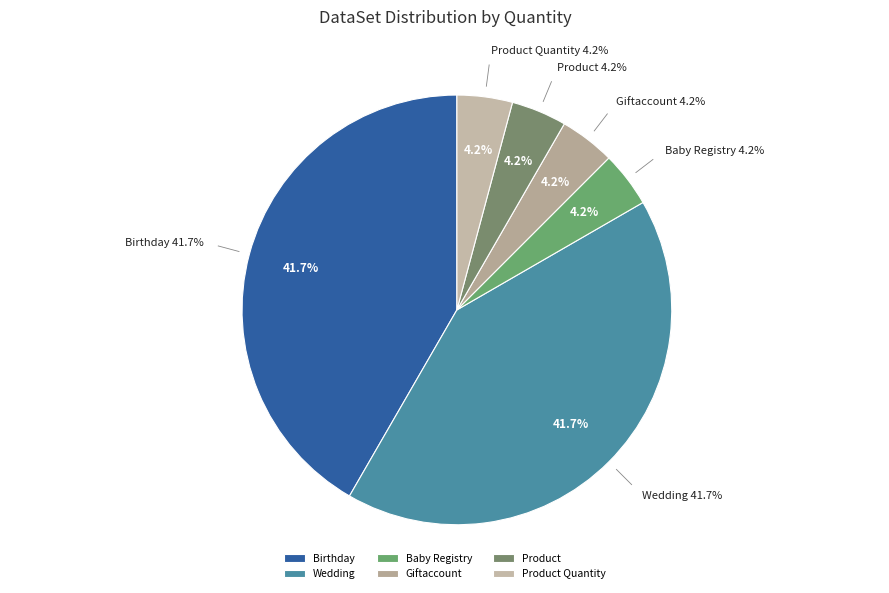

How many segments does this pie chart have?

6